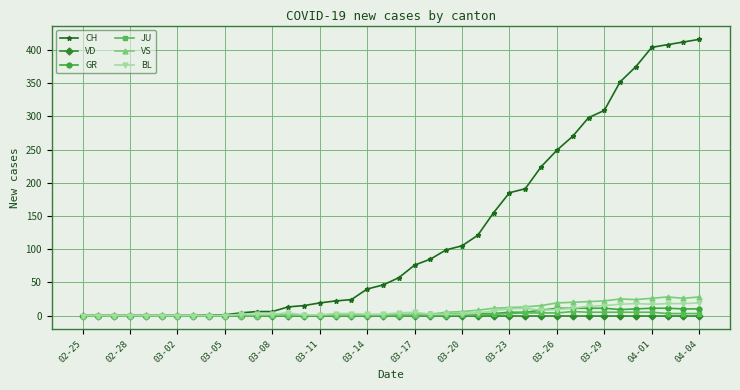

How many lines are shown in the chart?

6